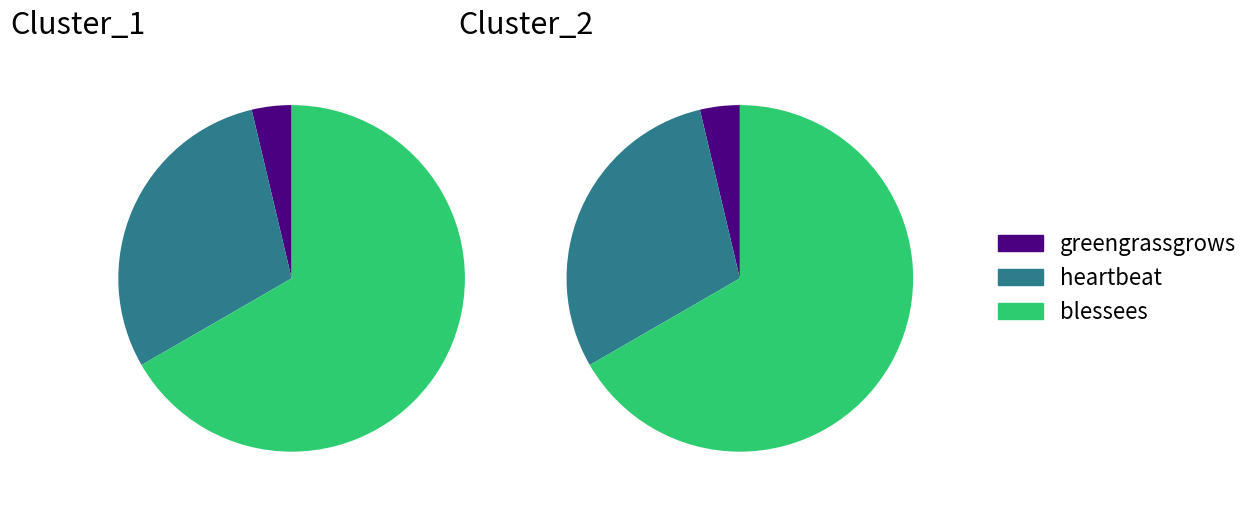

Is there a majority slice in this chart?

Yes